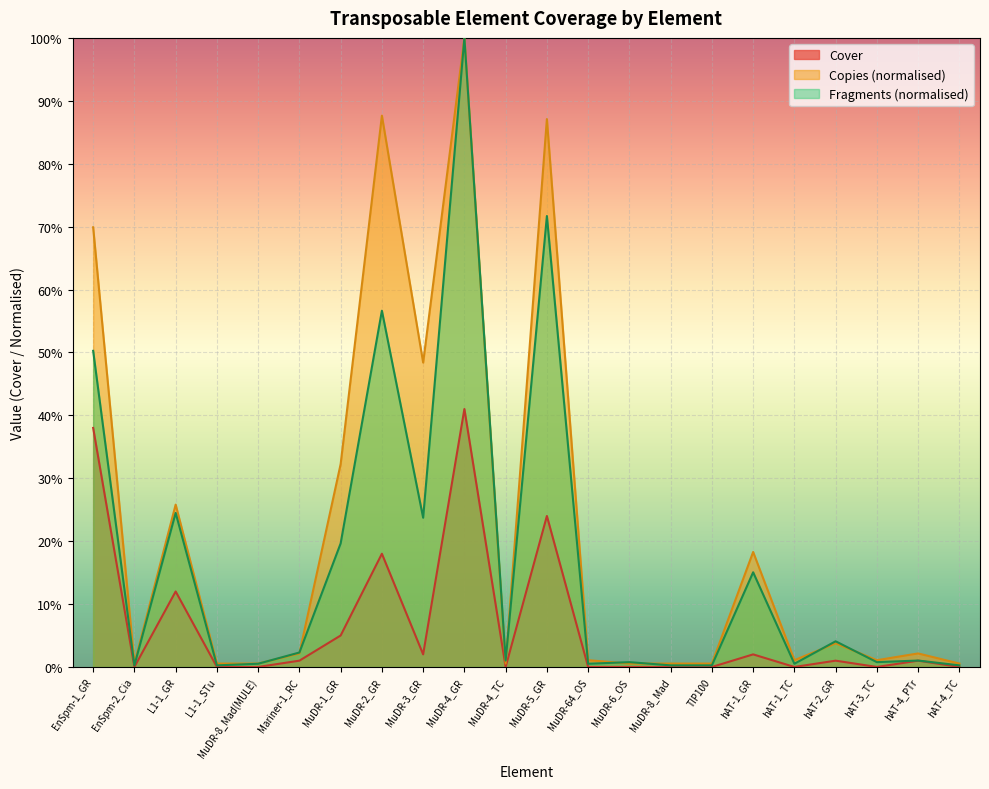

What is the difference between the maximum and second lowest values in the Cover series?

0.4